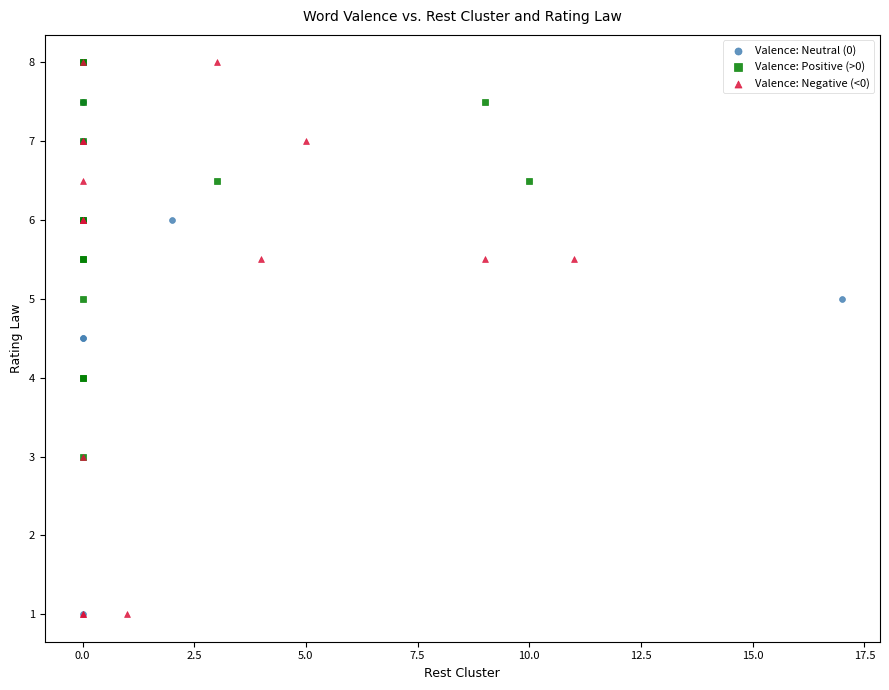

Which series has the largest Y range (max minus min)?

Valence: Negative (<0)